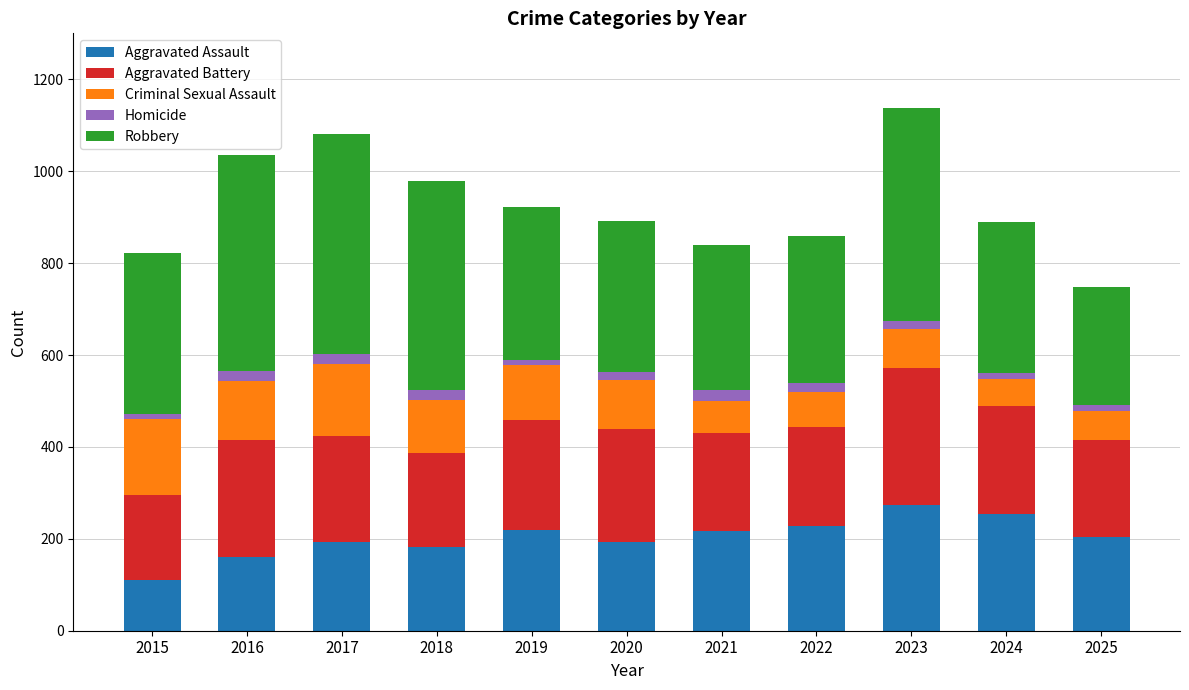

What is the maximum value for Aggravated Assault?

273